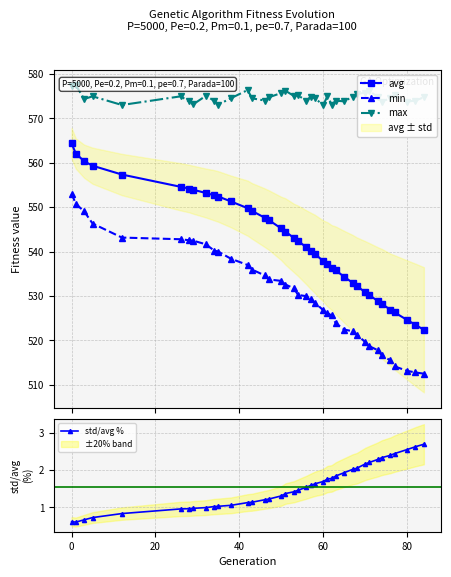

How many lines are shown in the chart?

4